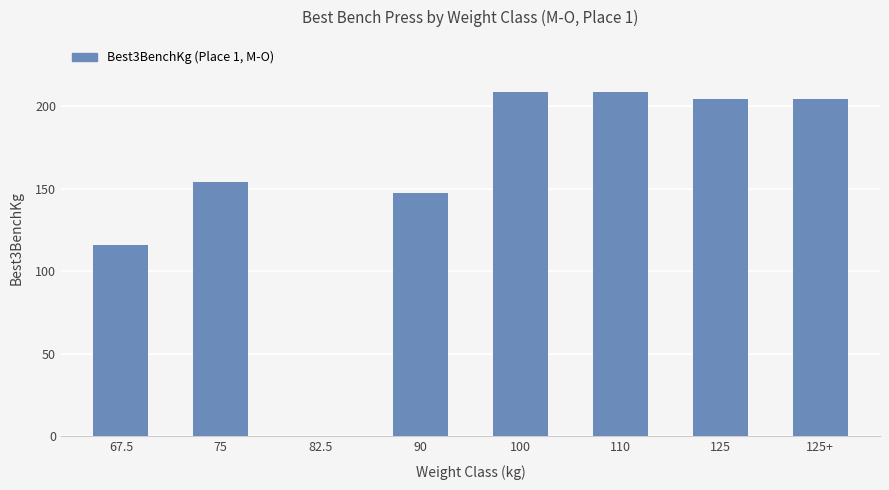

The value at 75 is 154.2. True or false?

True